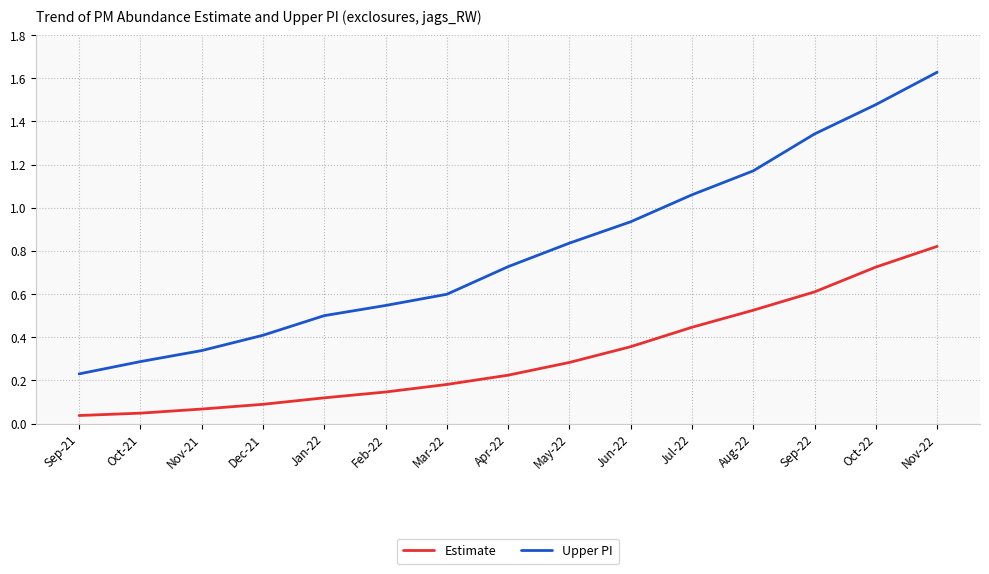

Is the value of Upper PI at Sep-22 greater than the value of Estimate at Sep-22?

Yes